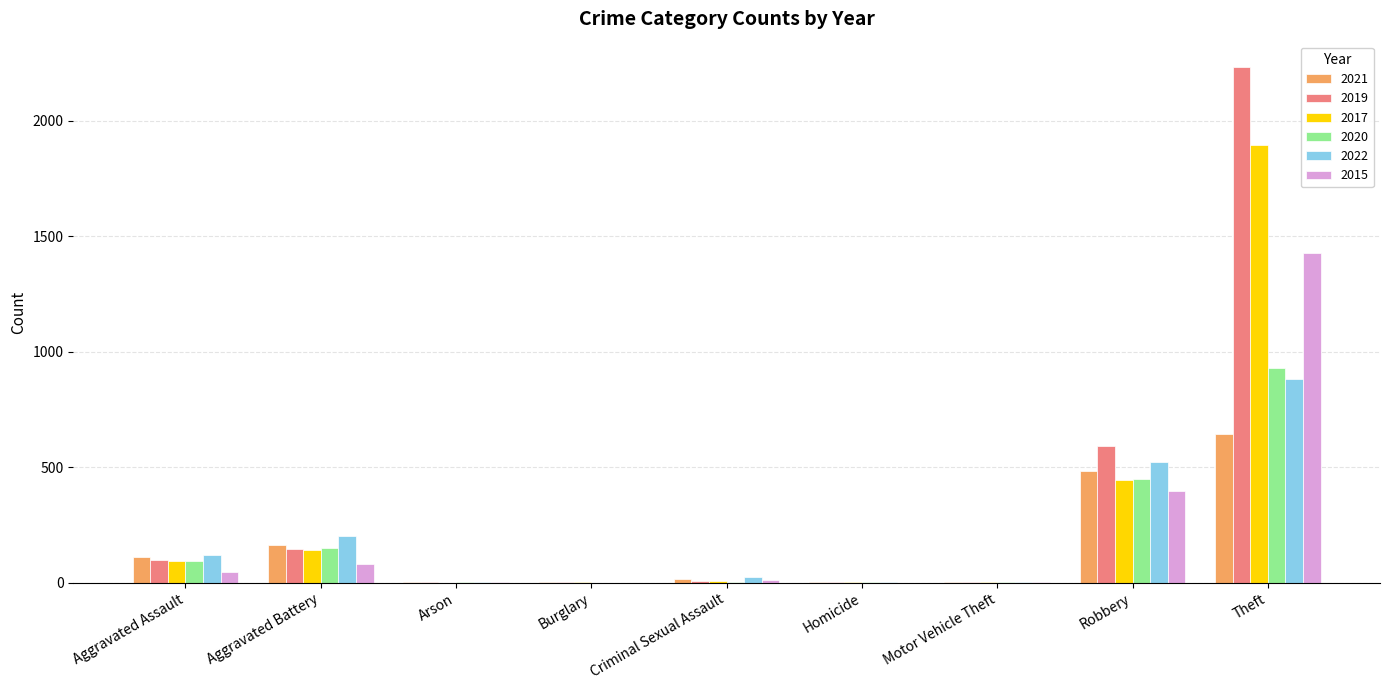

True or false: 2020 has a value of 0 at Burglary.

True